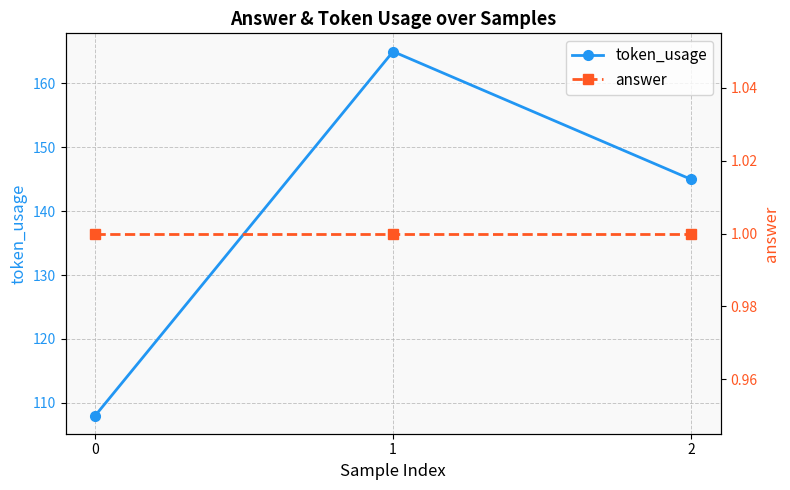

What is the value of the answer point at the 3rd from the left?

1